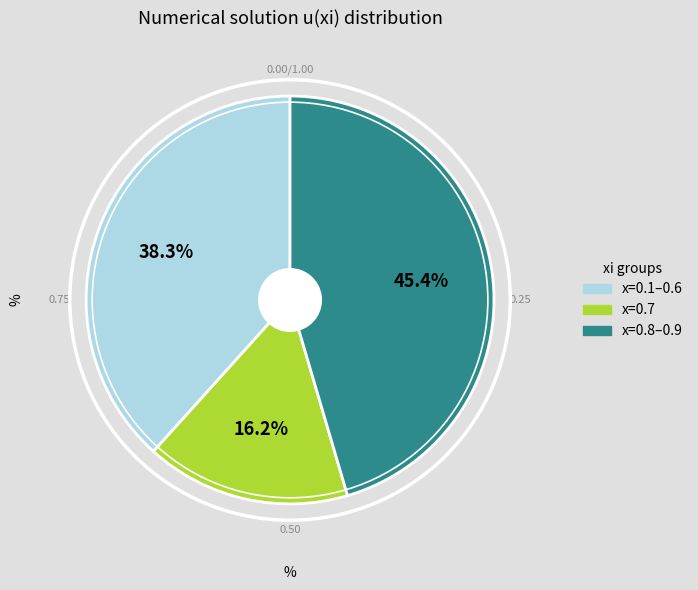

Is there a majority slice in this chart?

No